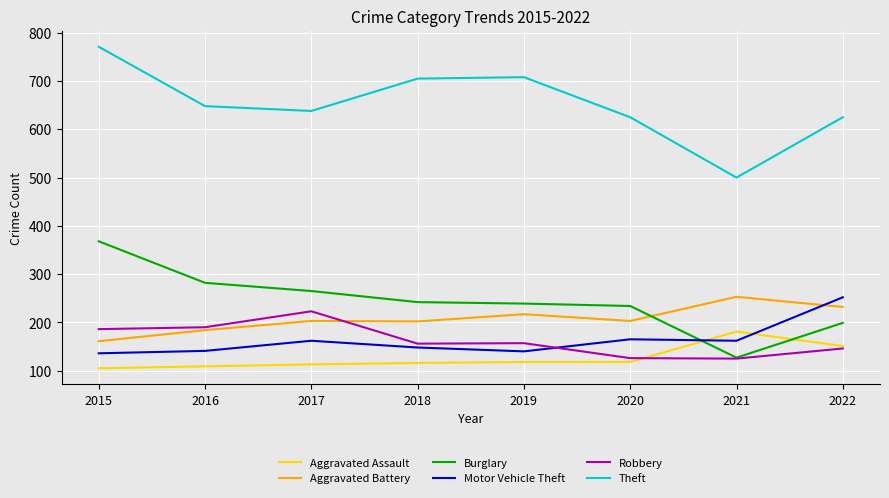

How many categories are shown in the chart?

8